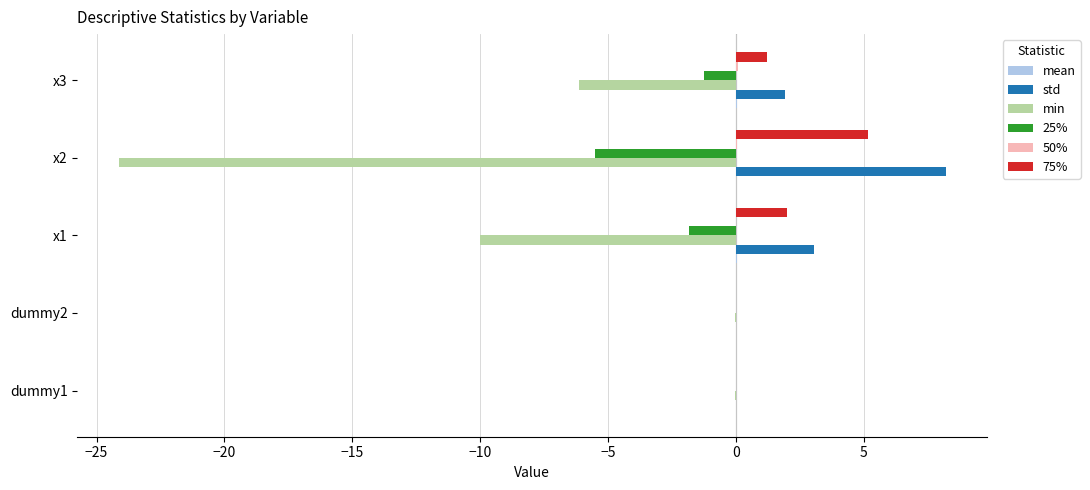

Is the value of min at x3 greater than the value of 75% at x1?

No